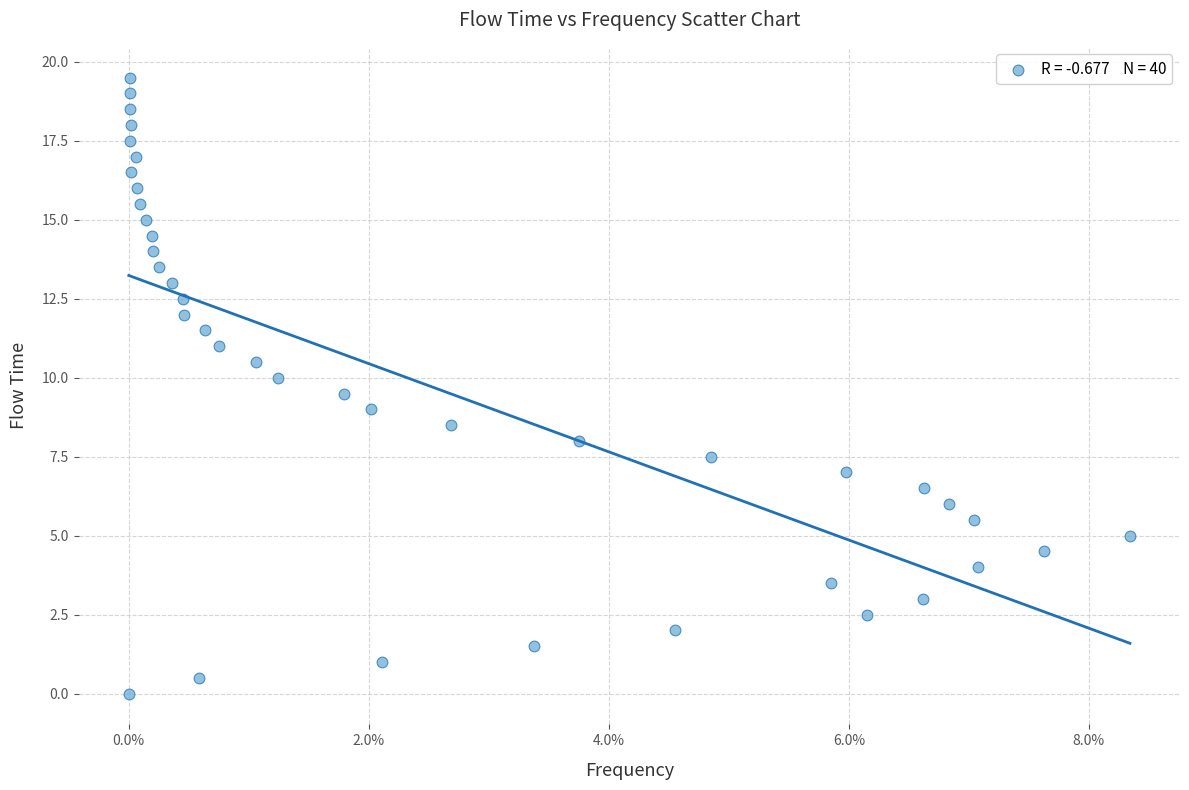

What is the range of Y values (max minus min)?

19.5